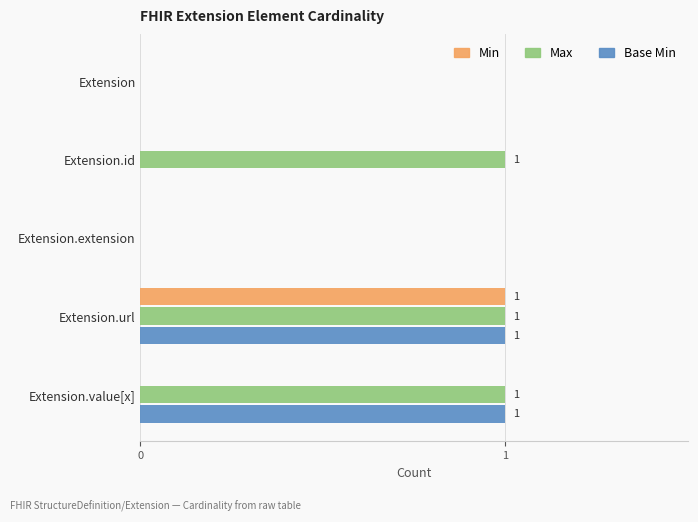

Is it true that Max equals 1 at Extension.id?

True